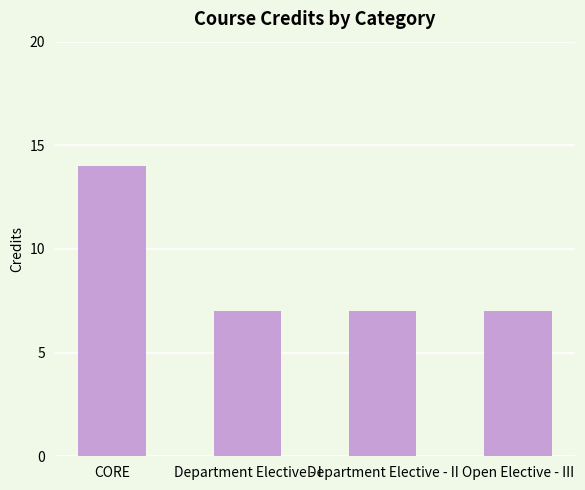

Reading left to right, transcribe all the data shown in this chart.

CORE=14	Department Elective - I=7	Department Elective - II=7	Open Elective - III=7